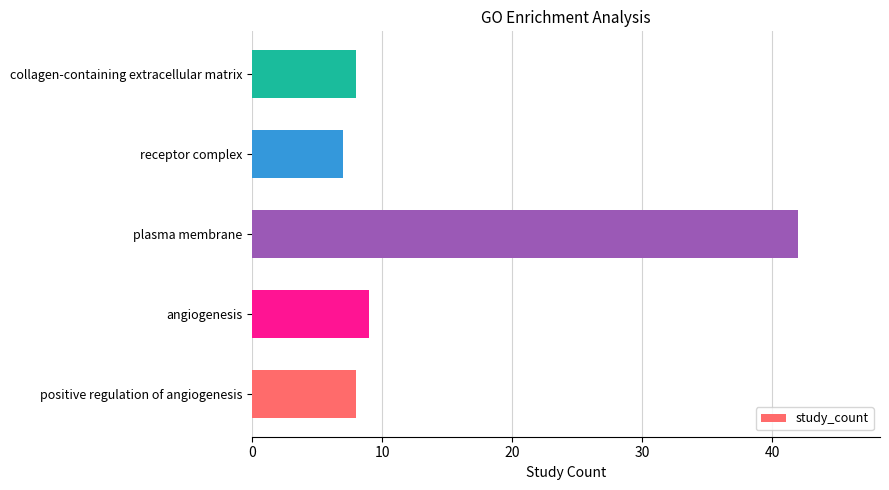

What is the difference between the second highest and minimum values?

2